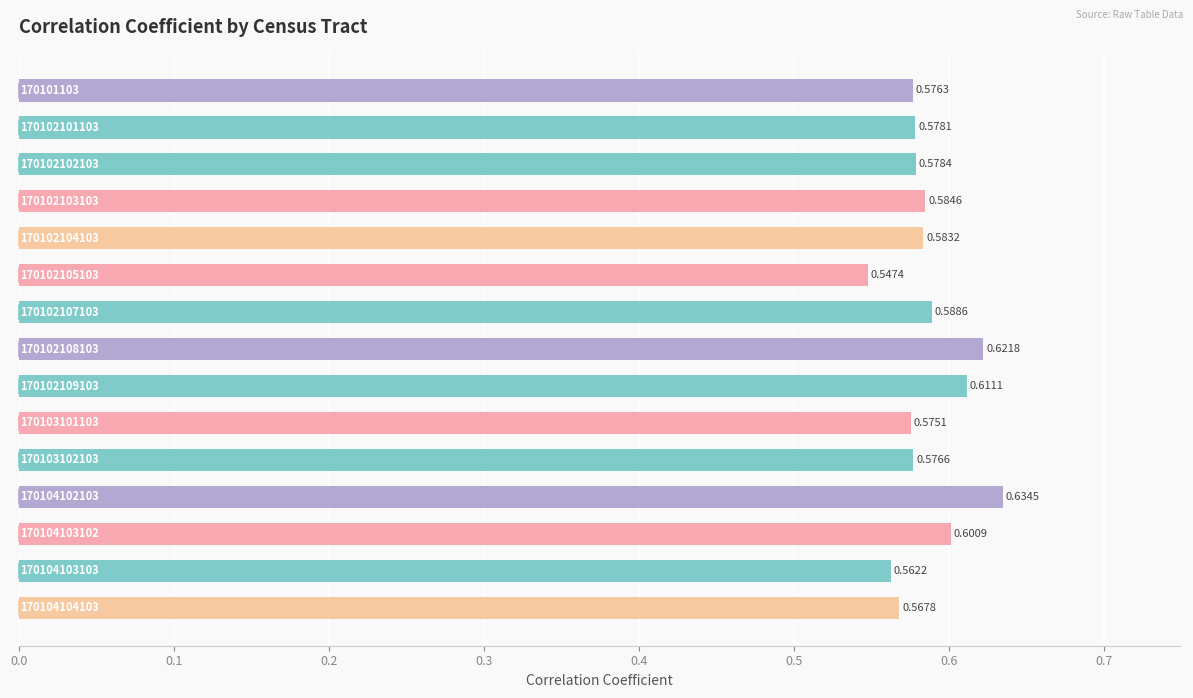

What is the average value?

0.6